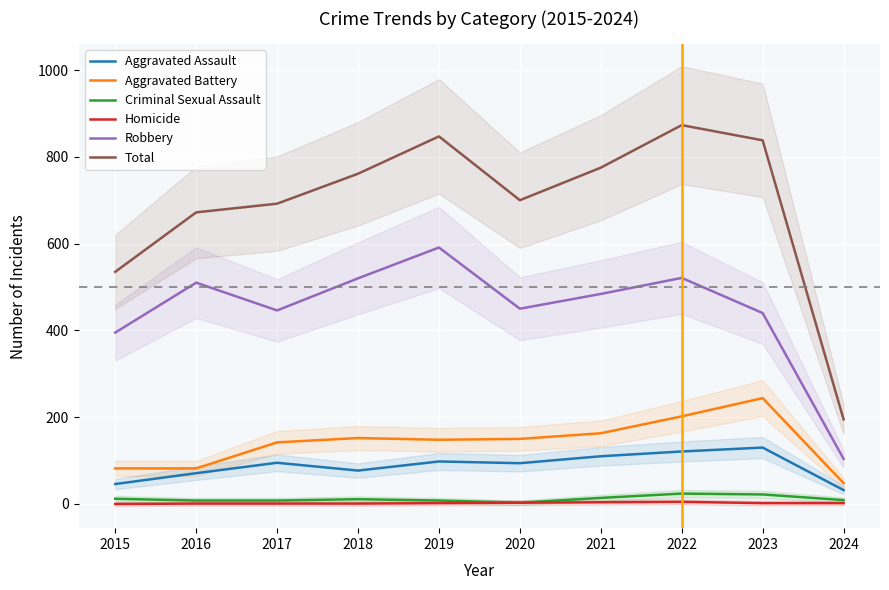

True or false: Total and Aggravated Assault cross at least once.

False